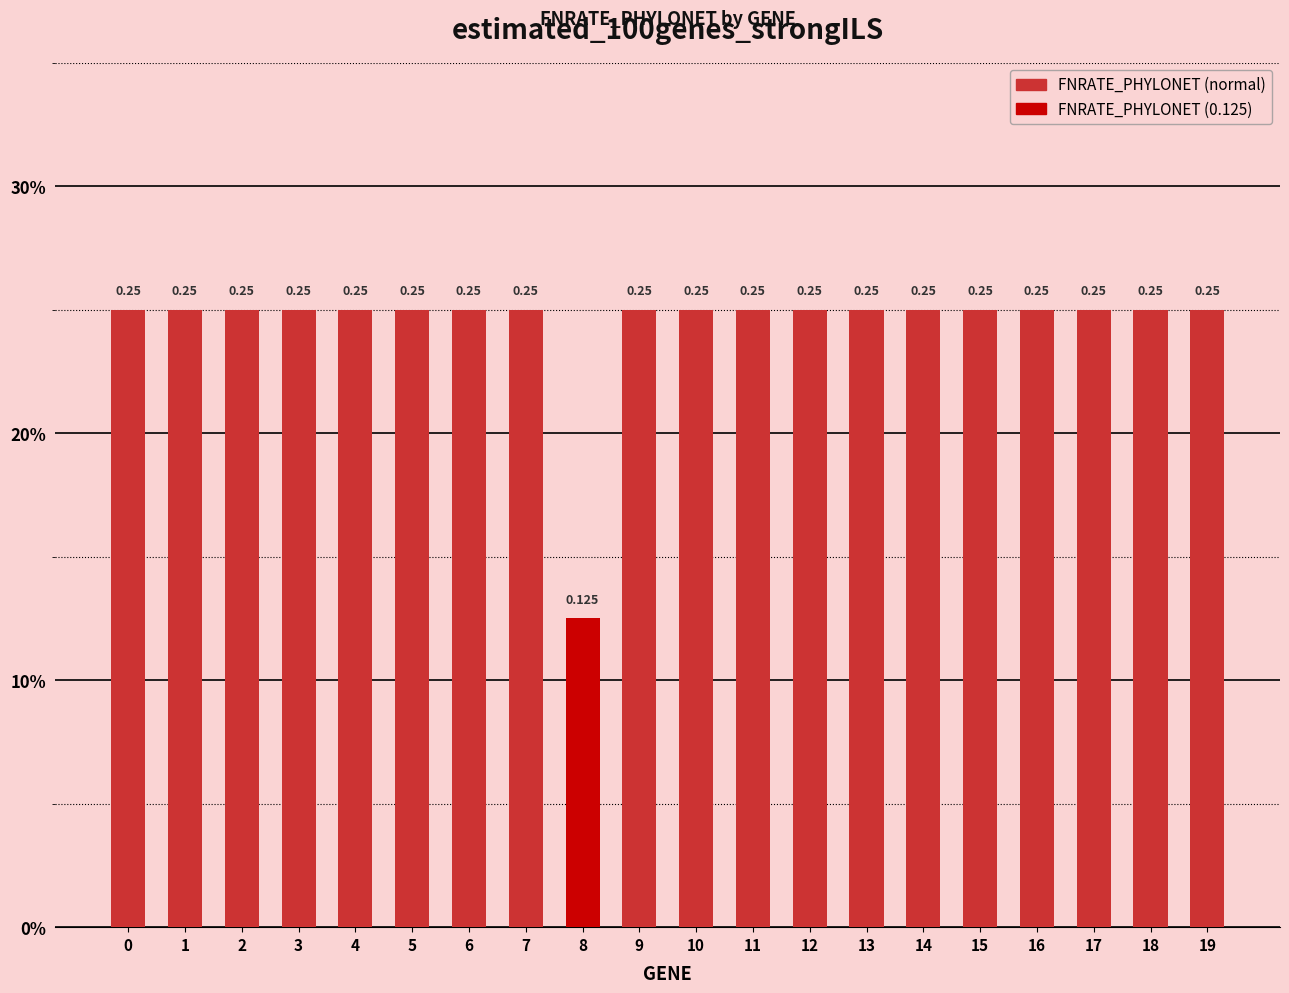

What is the sum of the values at 11 and 15?

0.5